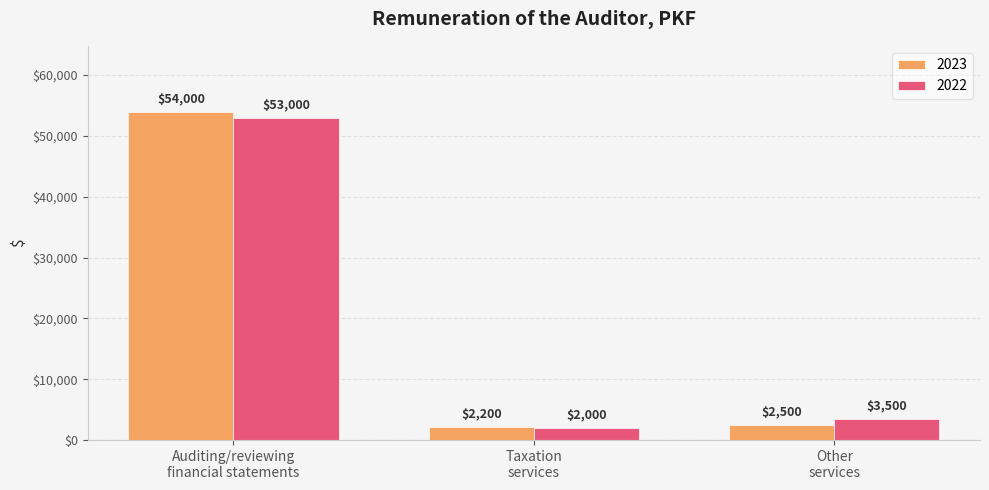

What is the value of the 2023 bar at the 3rd from the left?

2500